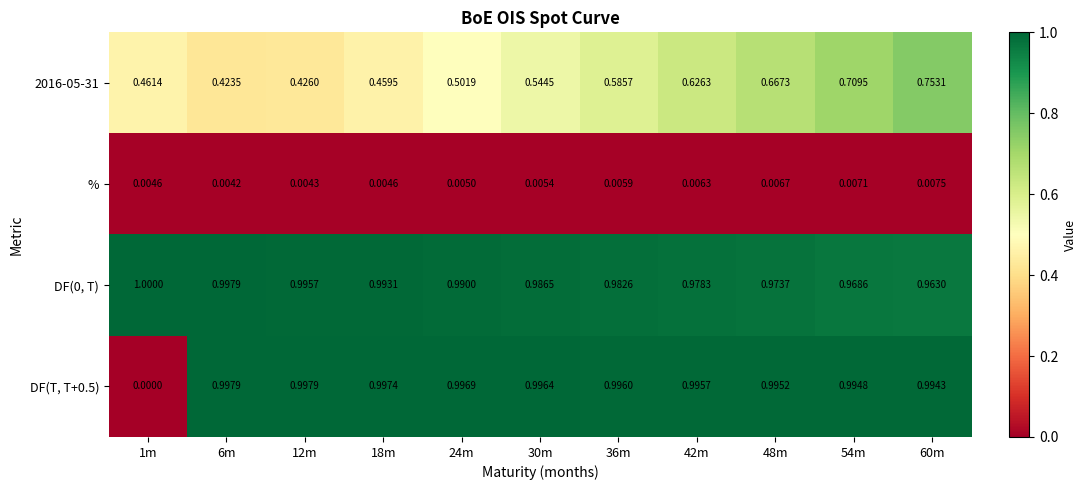

Is the value of DF(0, T) at 36m greater than the value of 2016-05-31 at 36m?

Yes